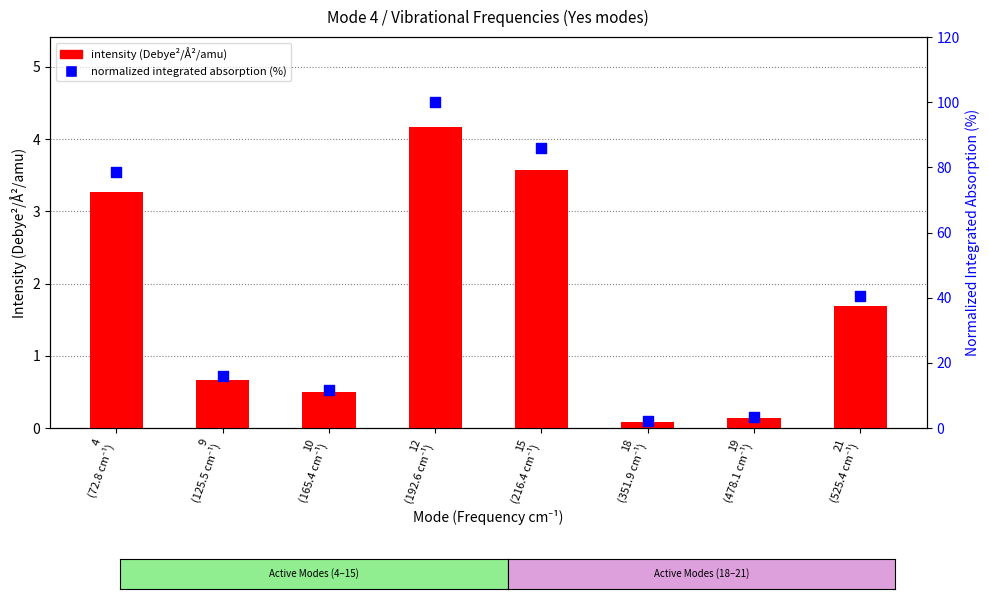

What are all the series names shown in the legend?

intensity (Debye²/Å²/amu), normalized integrated absorption (%)